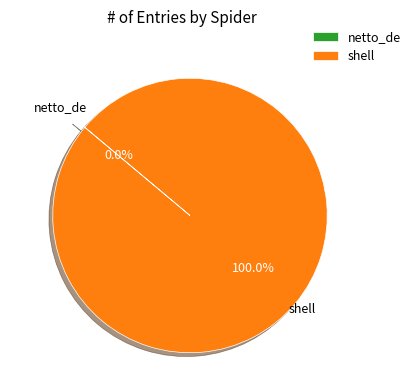

What percentage is the shell slice, to the nearest percent?

100%